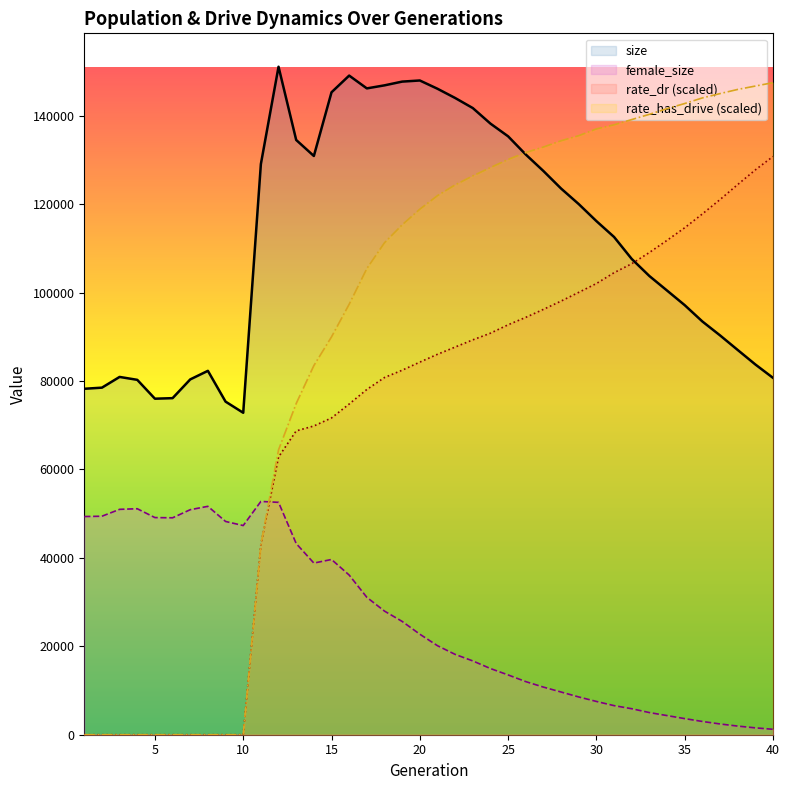

What is the value of the female_size point at the 1st from the left?

49354.0